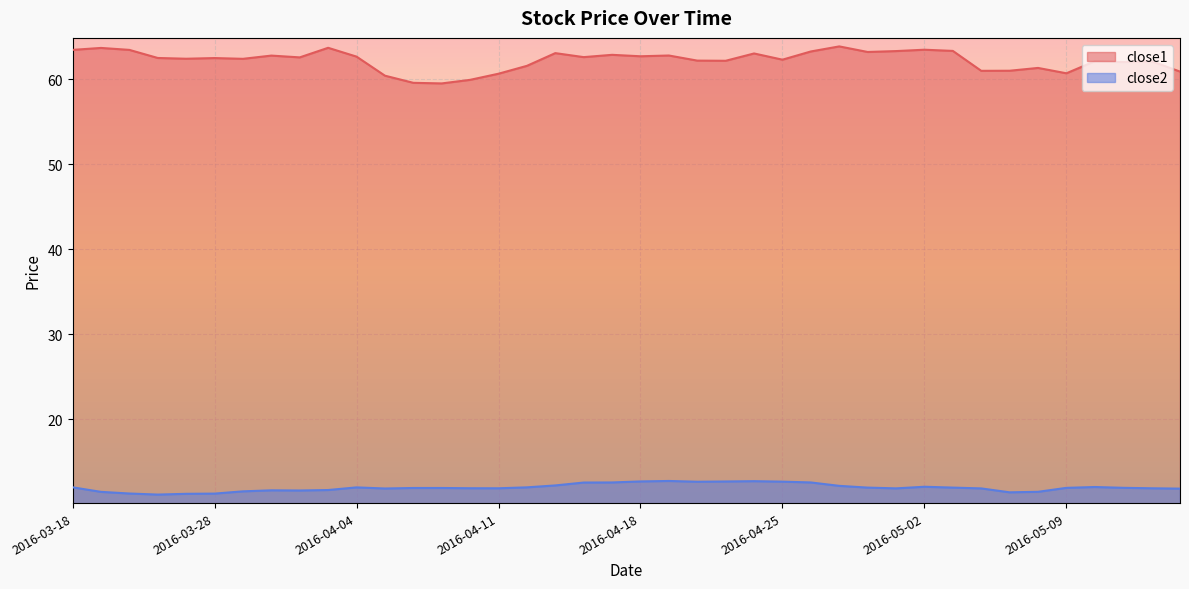

Is the value of close2 at 2016-04-22 greater than the value of close1 at 2016-05-13?

No